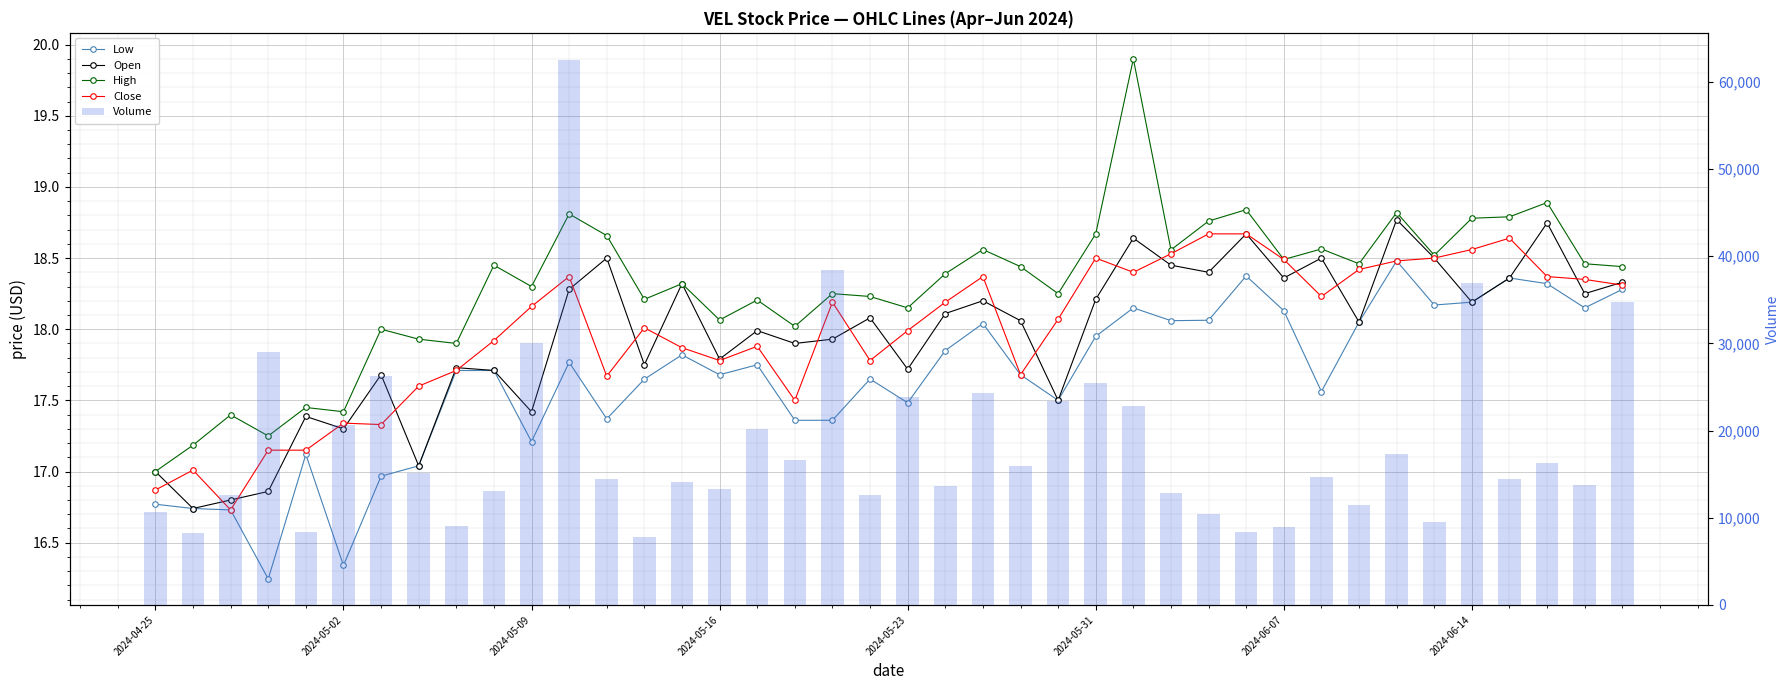

What is the difference between the maximum and minimum values in the Open series?

2.0